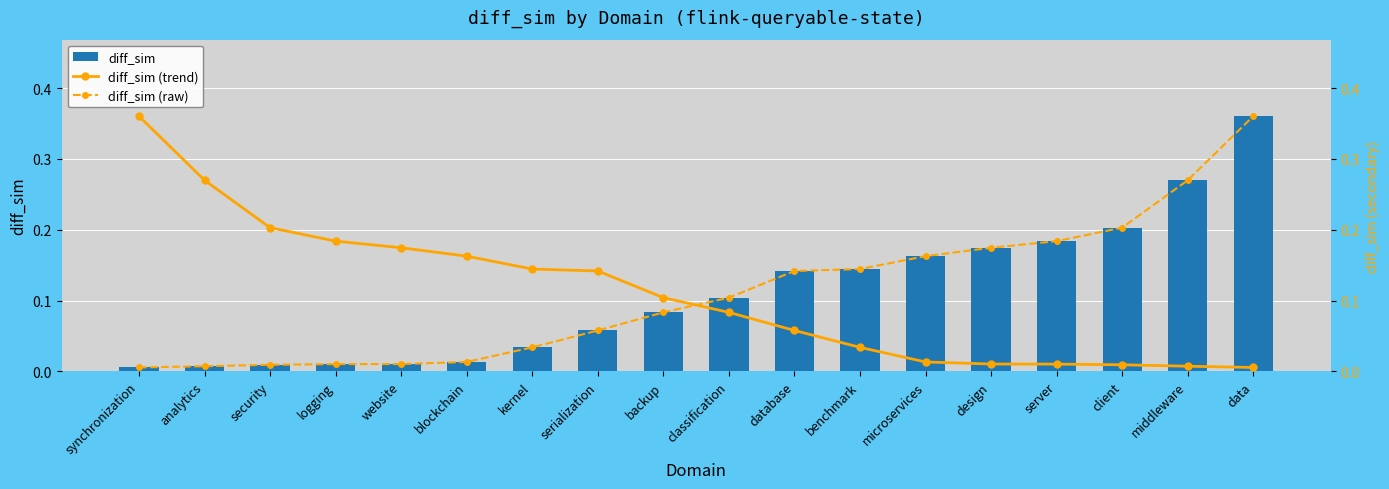

Which series has the largest total across all categories?

diff_sim